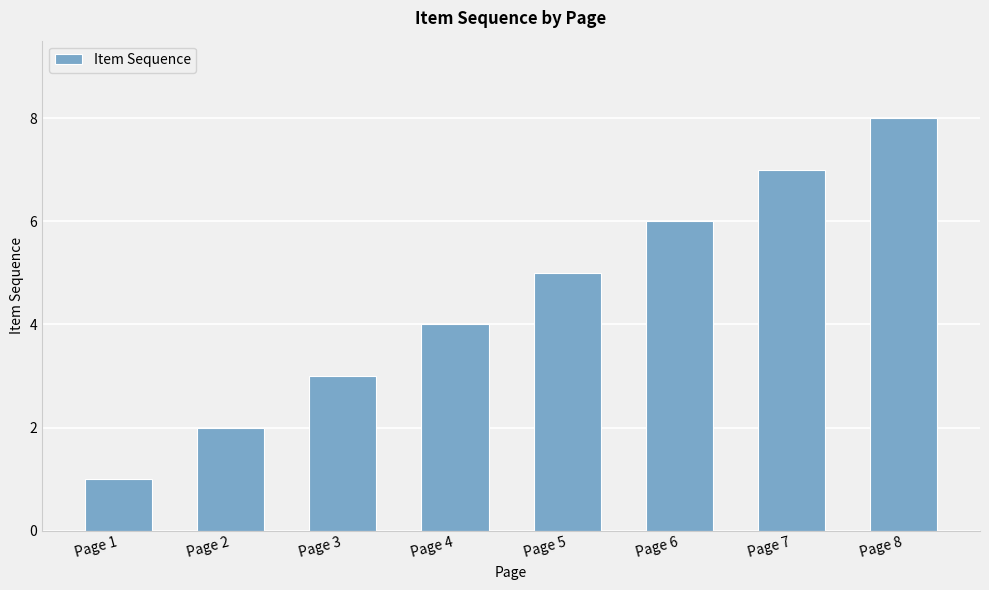

Which has a higher value, Page 8 or Page 6?

Page 8